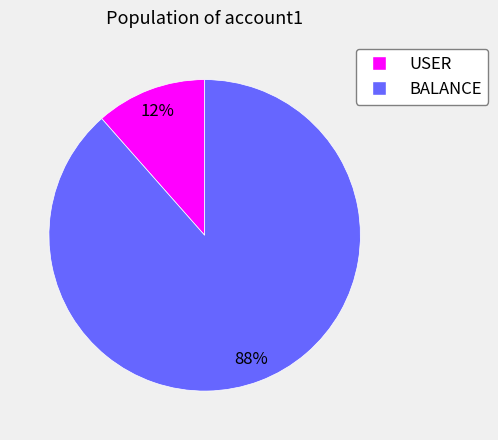

Which slice is the smallest?

USER